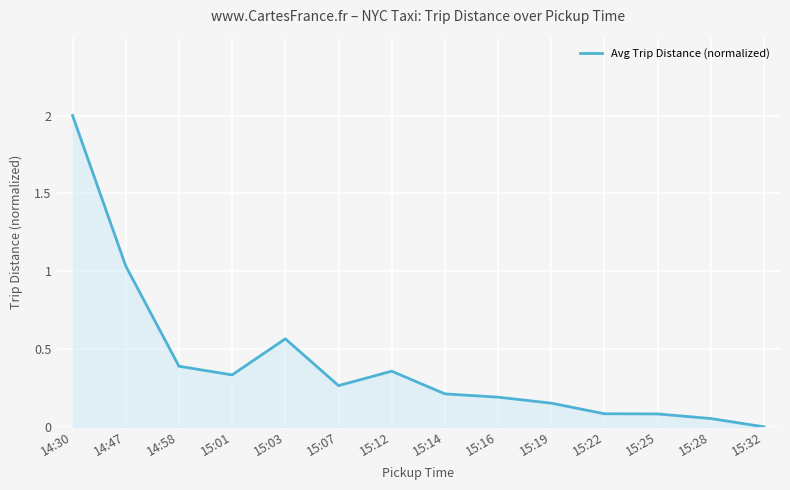

Does the chart have visible grid lines?

Yes